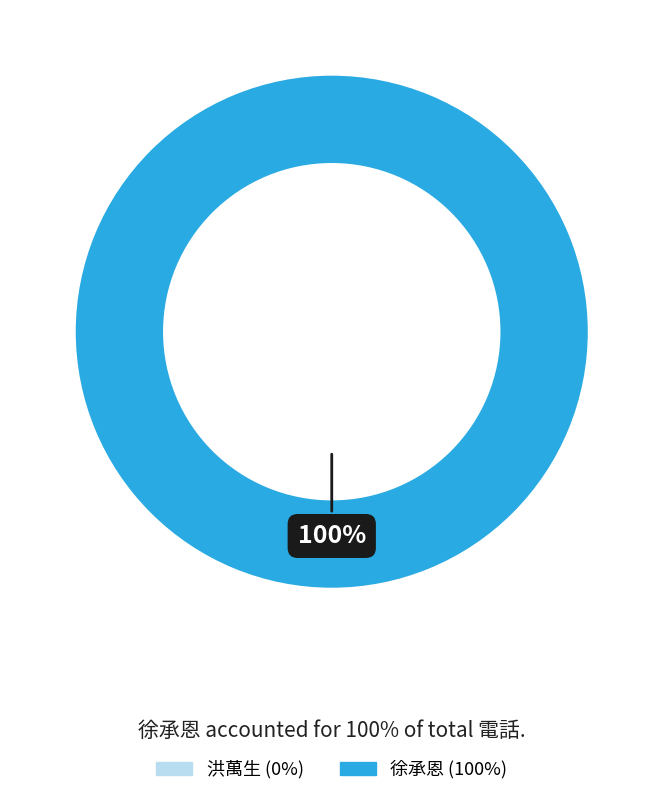

To the nearest percent, what is the average slice percentage?

50%